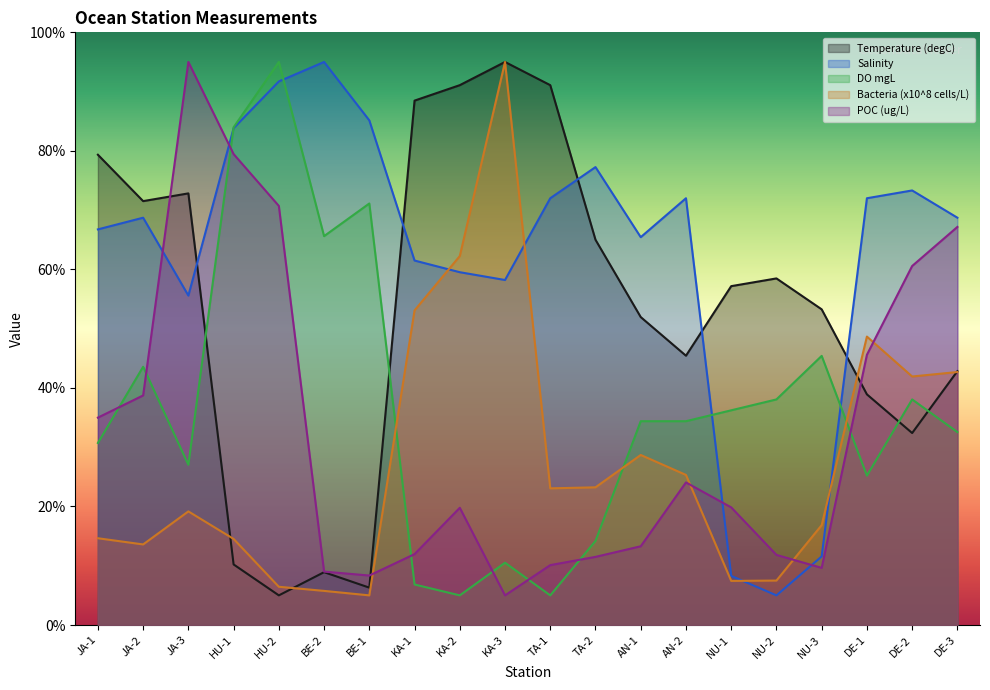

What is the sum of the DO mgL values at JA-1 and HU-2?

125.7